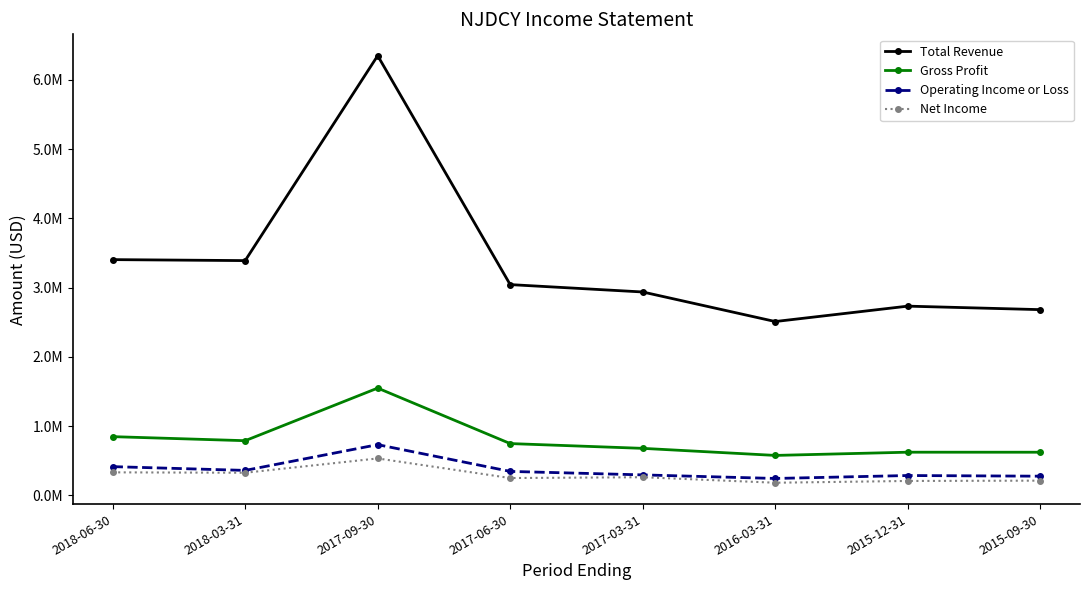

Which series has the largest total across all categories?

Total Revenue